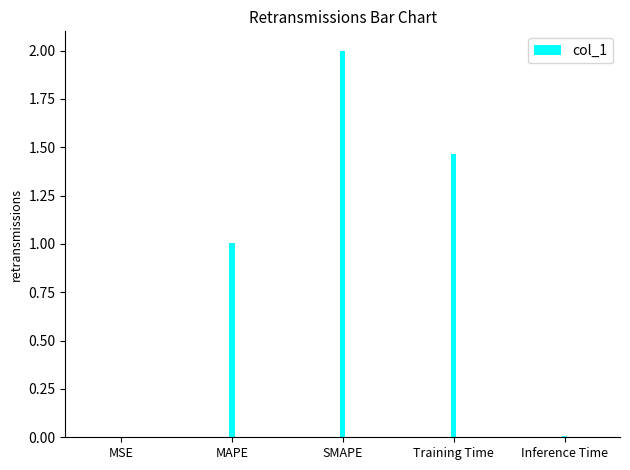

Where is the data nearest to the value 1?

MAPE